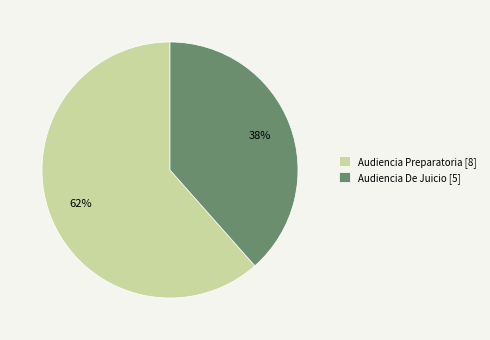

Does Audiencia Preparatoria account for over 50% of the chart?

Yes